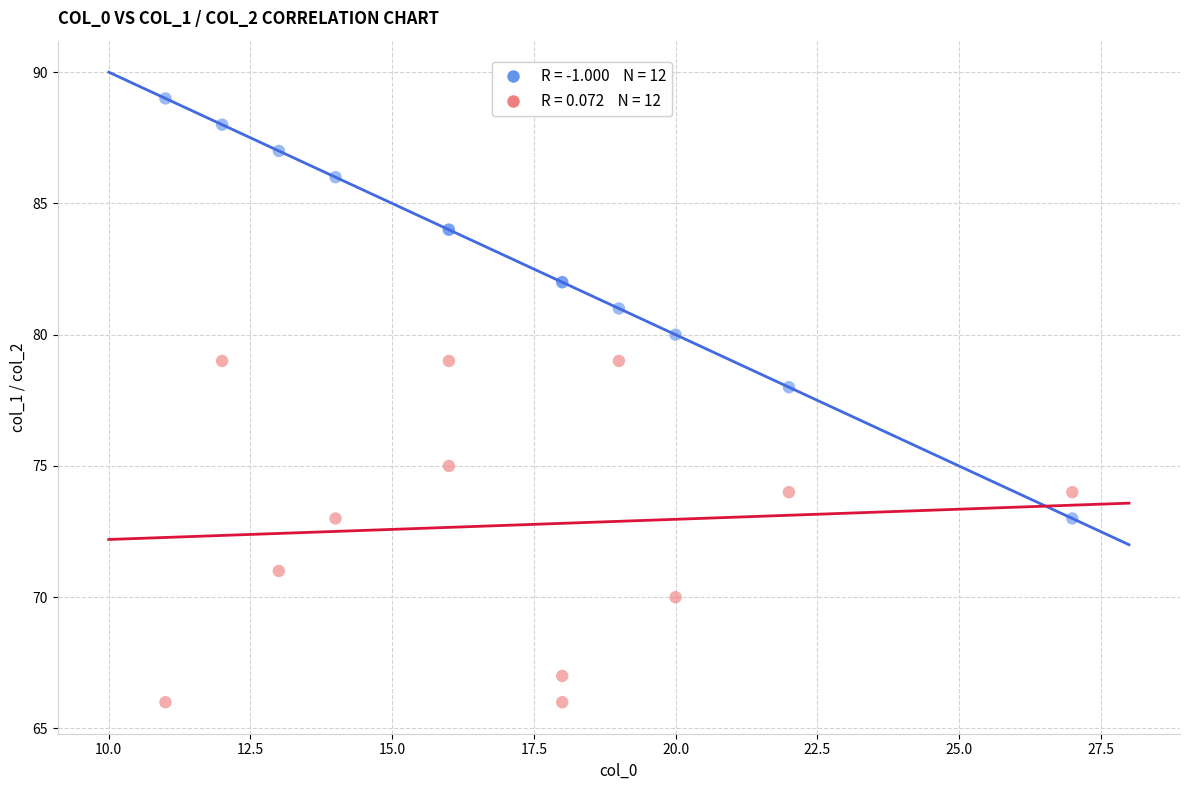

Across all series, what Y value is closest to 77?

78